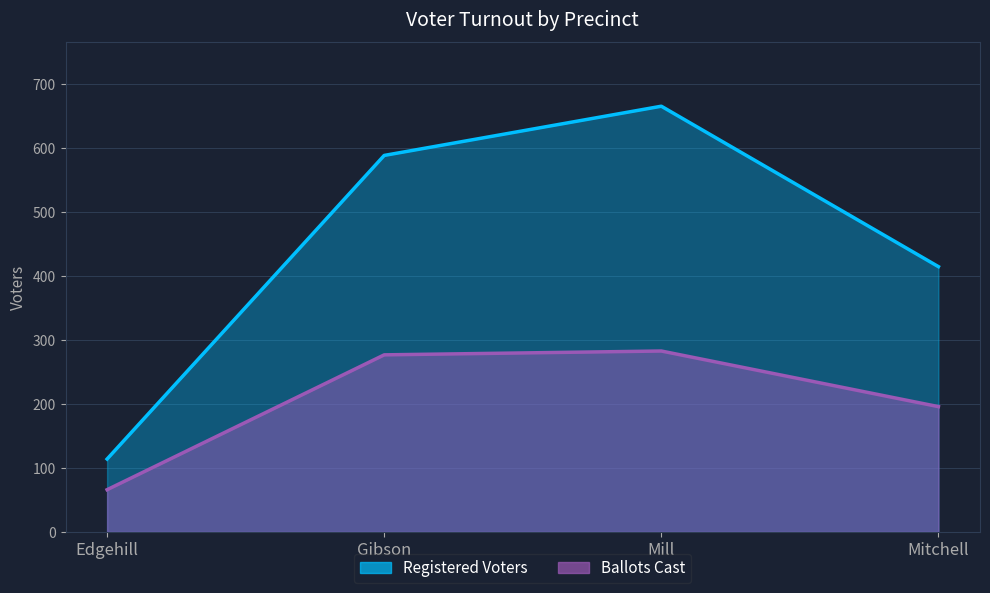

How many lines are shown in the chart?

2